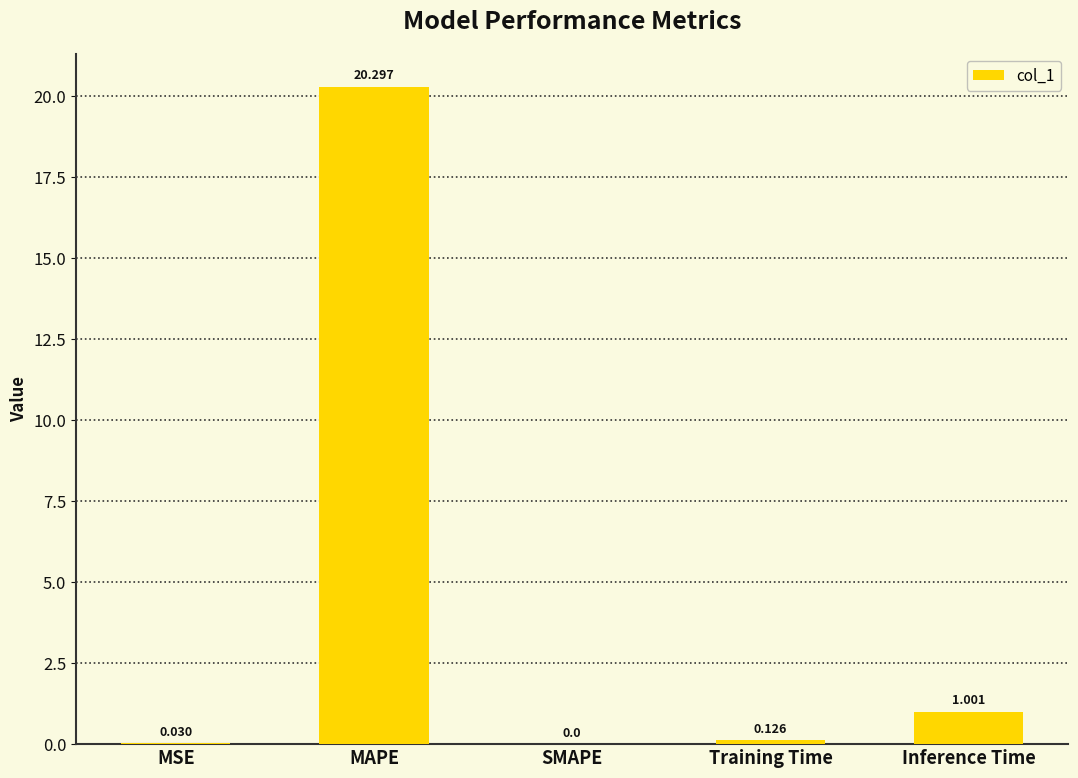

What is the sum of the values at Inference Time and MAPE?

21.3